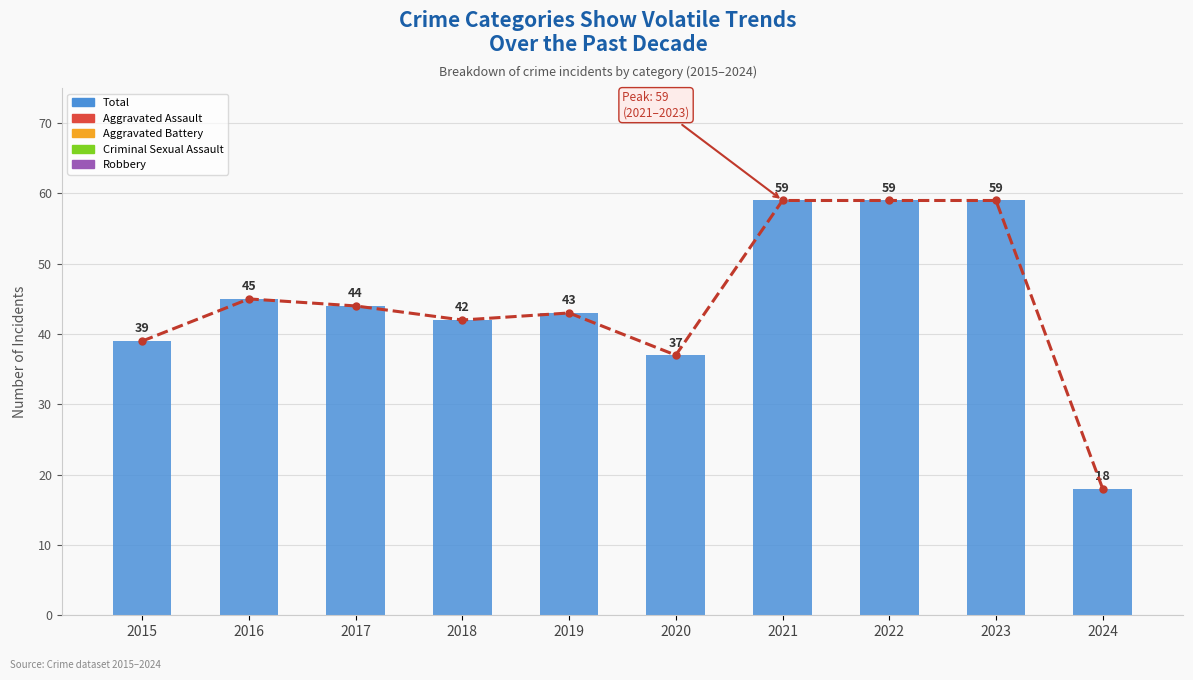

What is the difference between the second highest and minimum values in the Total trend series?

41